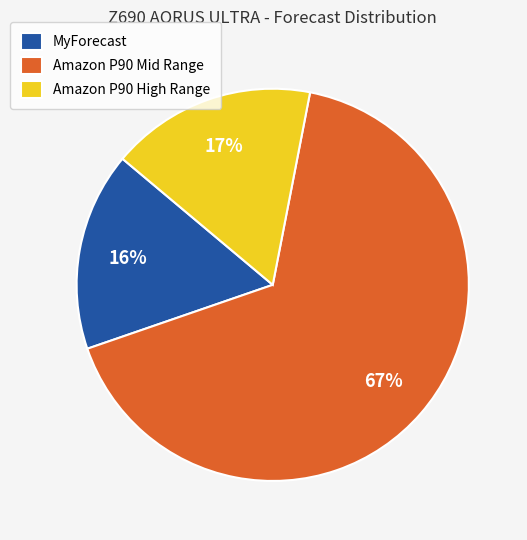

Does Amazon P90 Mid Range represent more than half of the total?

Yes